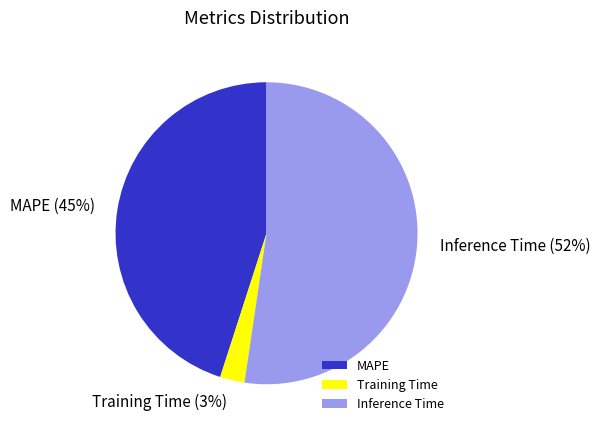

To the nearest percent, what percentage of the pie is Inference Time?

52%